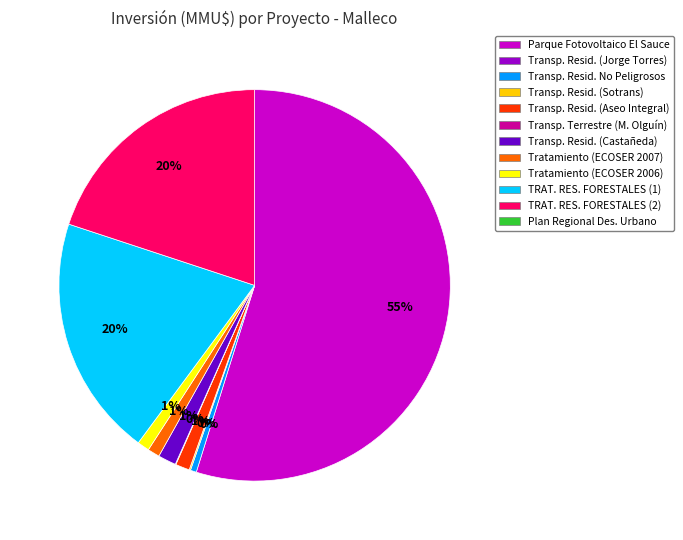

To the nearest percent, what is the average slice percentage?

10%